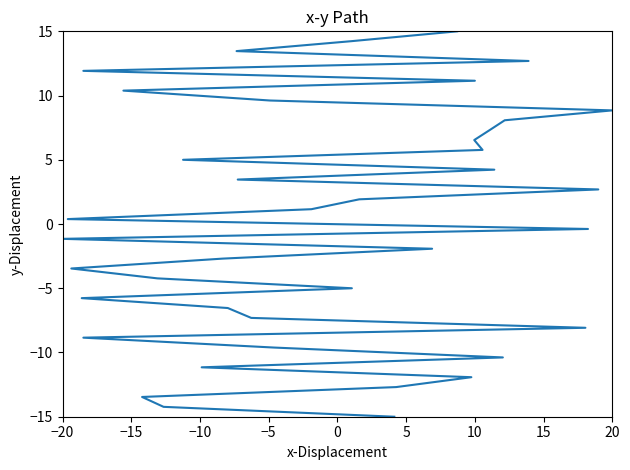

What is the minimum value shown in the chart?

-15.0